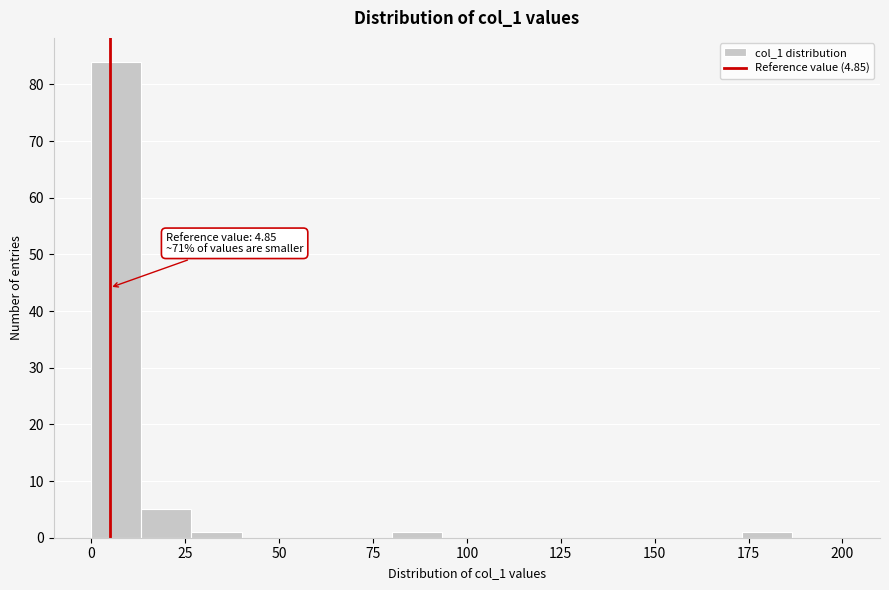

Around what value on the x-axis is the tallest bar? Give the approximate position of its centre, as read against the axis.

5